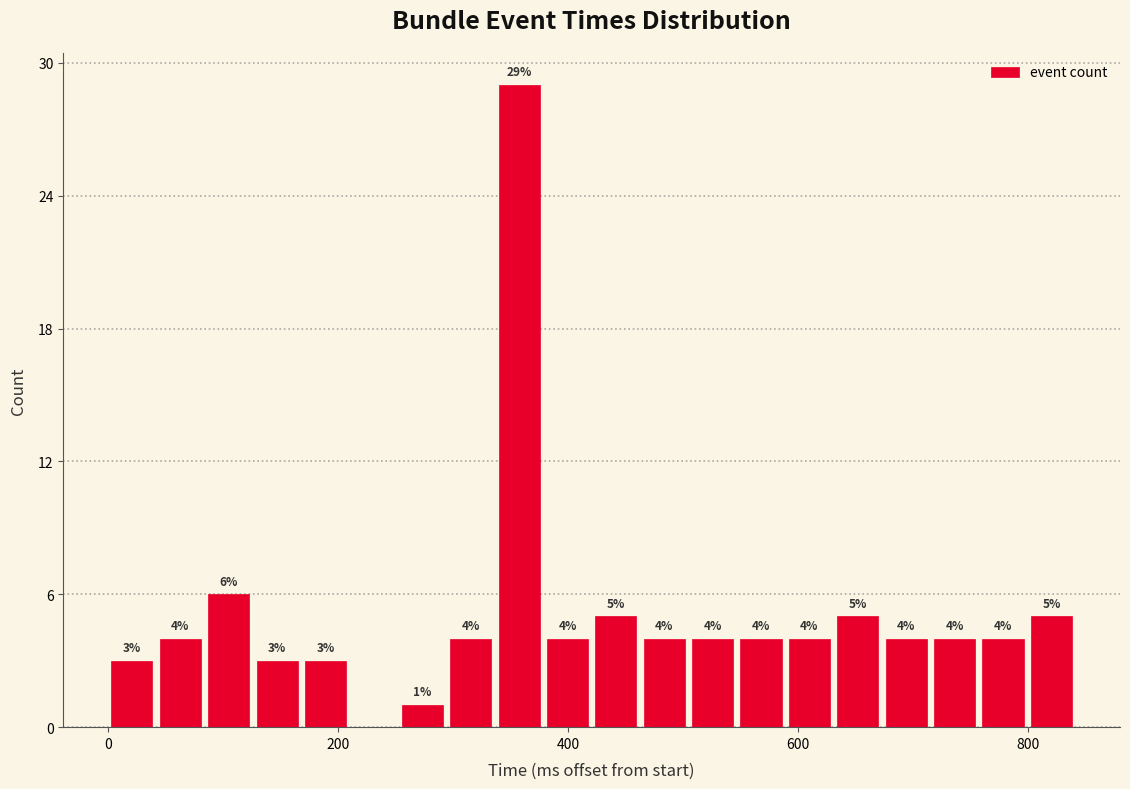

Around what value on the x-axis is the tallest bar? Give the approximate position of its centre, as read against the axis.

360